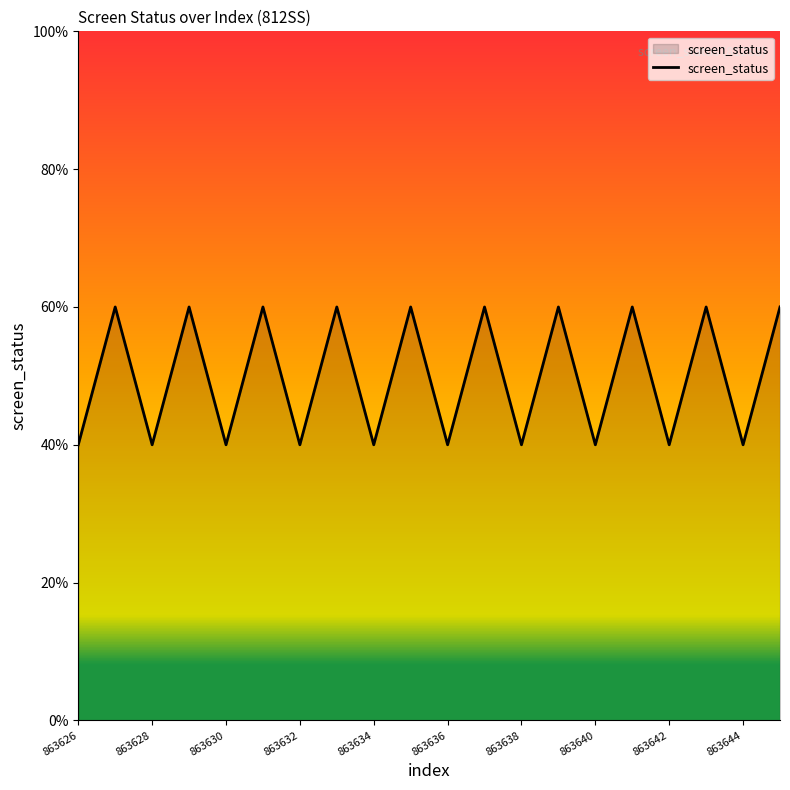

Rank the categories by value from highest to lowest.

863627, 863629, 863631, 863633, 863635, 863637, 863639, 863641, 863643, 863645, 863626, 863628, 863630, 863632, 863634, 863636, 863638, 863640, 863642, 863644